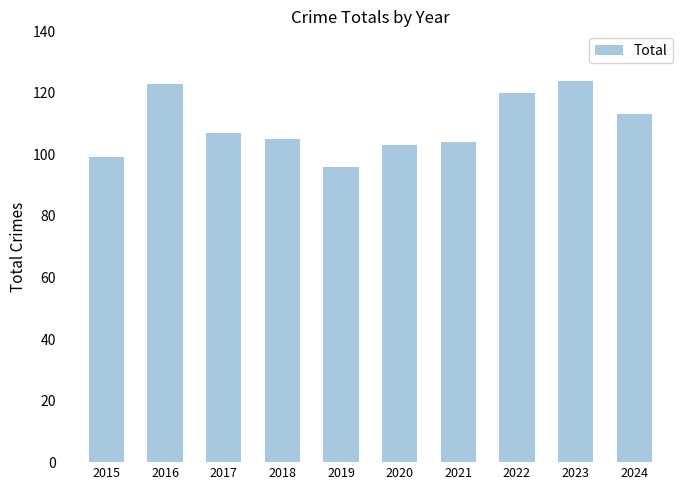

The value at 2023 is 124. True or false?

True